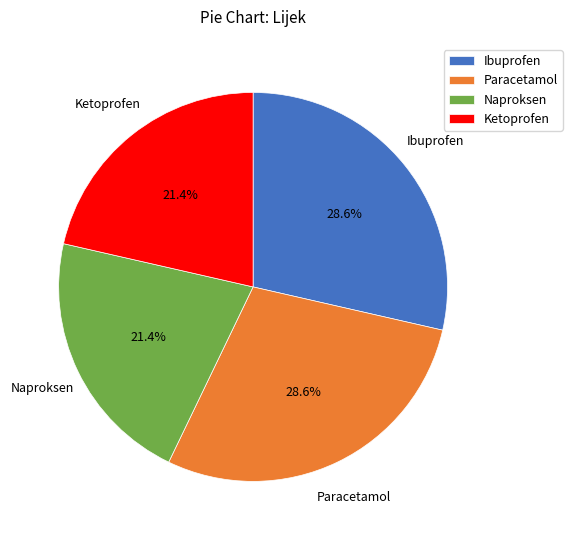

Is there a majority slice in this chart?

No